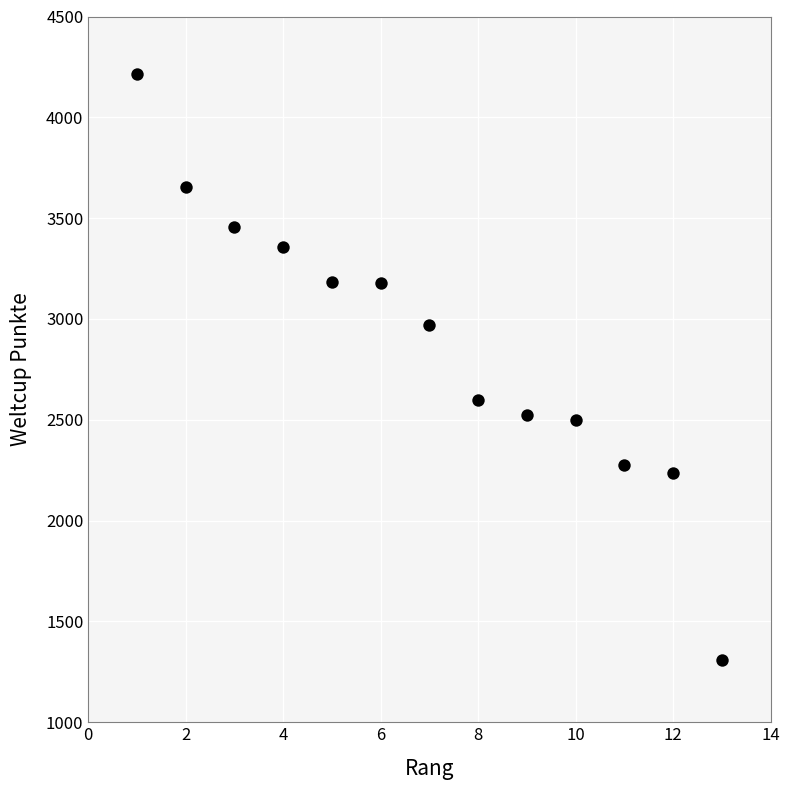

What Y value in the scatter plot is closest to 2761?

2599